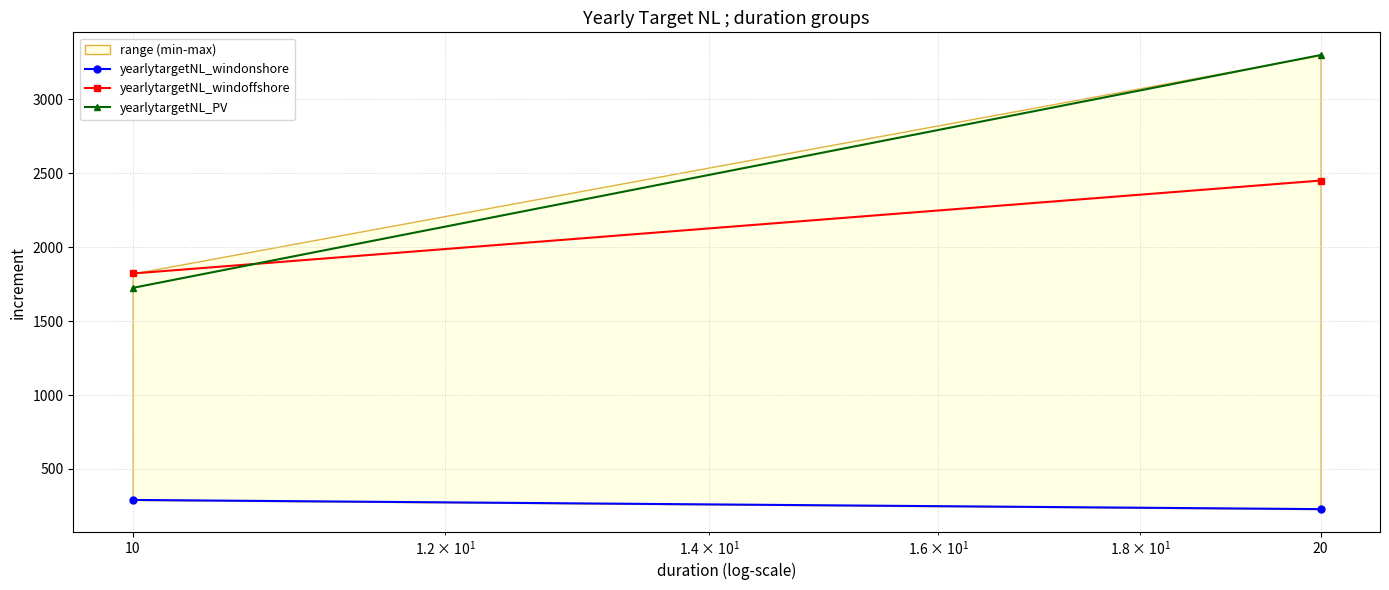

At how many categories does at least one series exceed 1511?

2